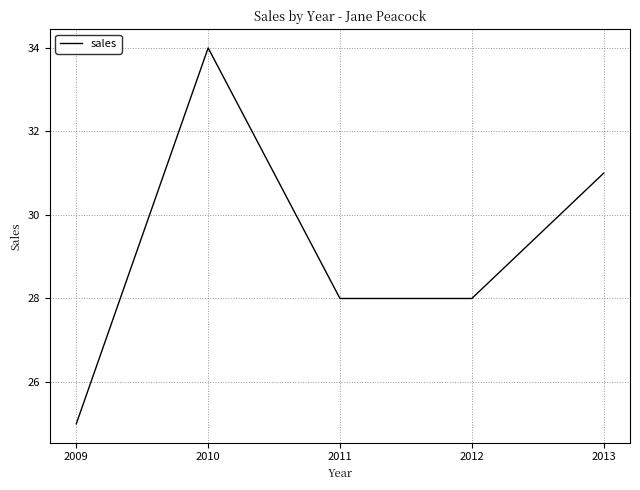

True or false: there are more than 1 points higher than both neighbors.

False